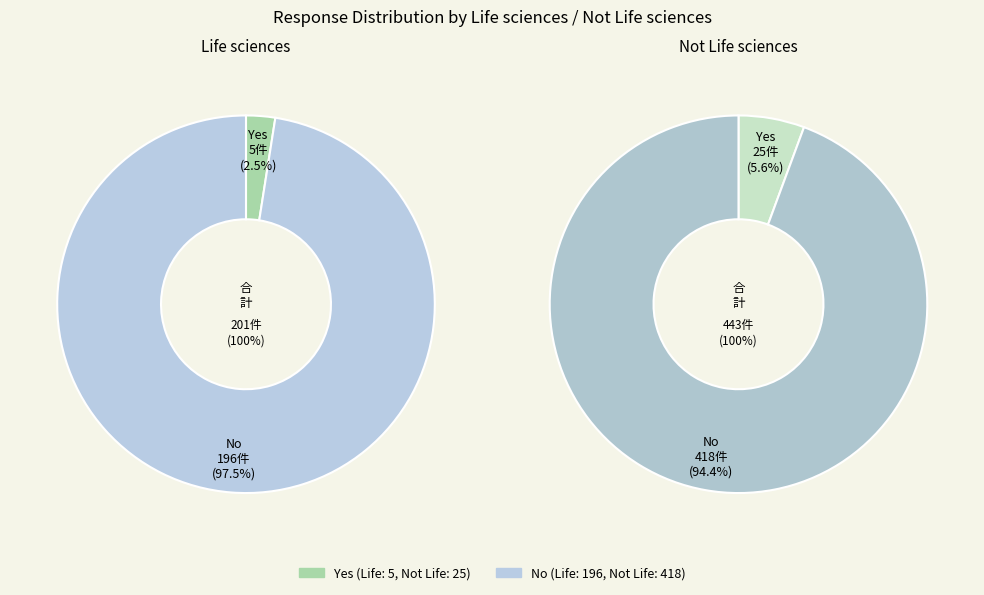

Rank the series by their maximum value, from highest to lowest.

Not Life sciences, Life sciences